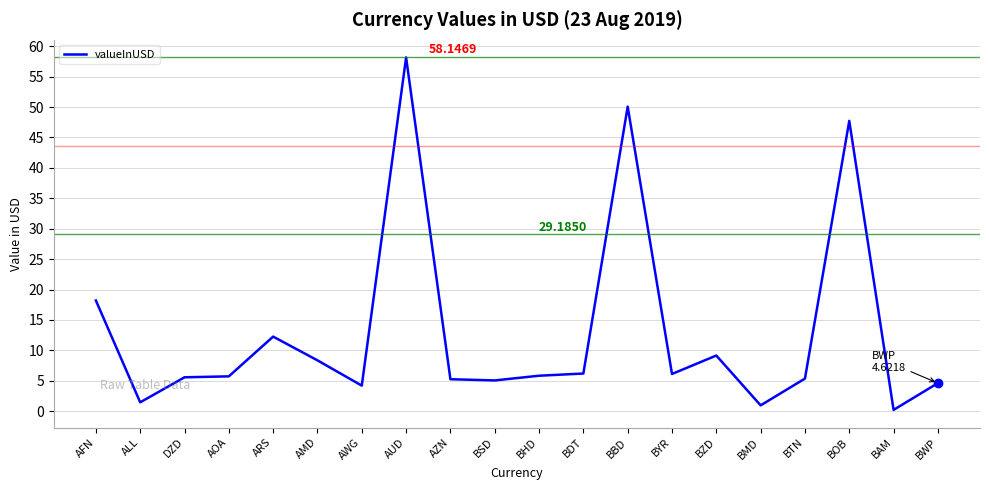

Which category has the lowest value across all series?

BAM